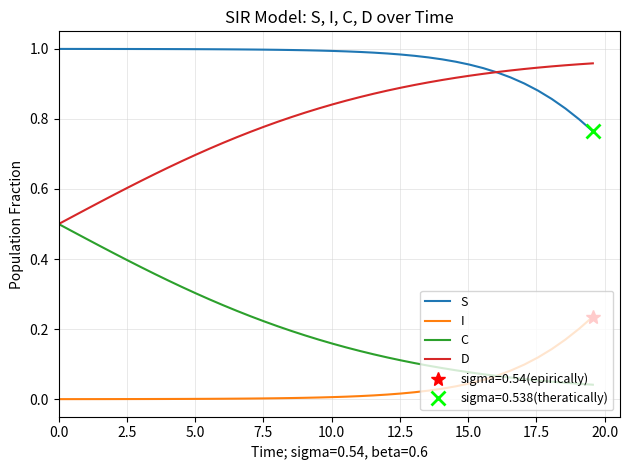

True or false: C and D cross at least once.

False